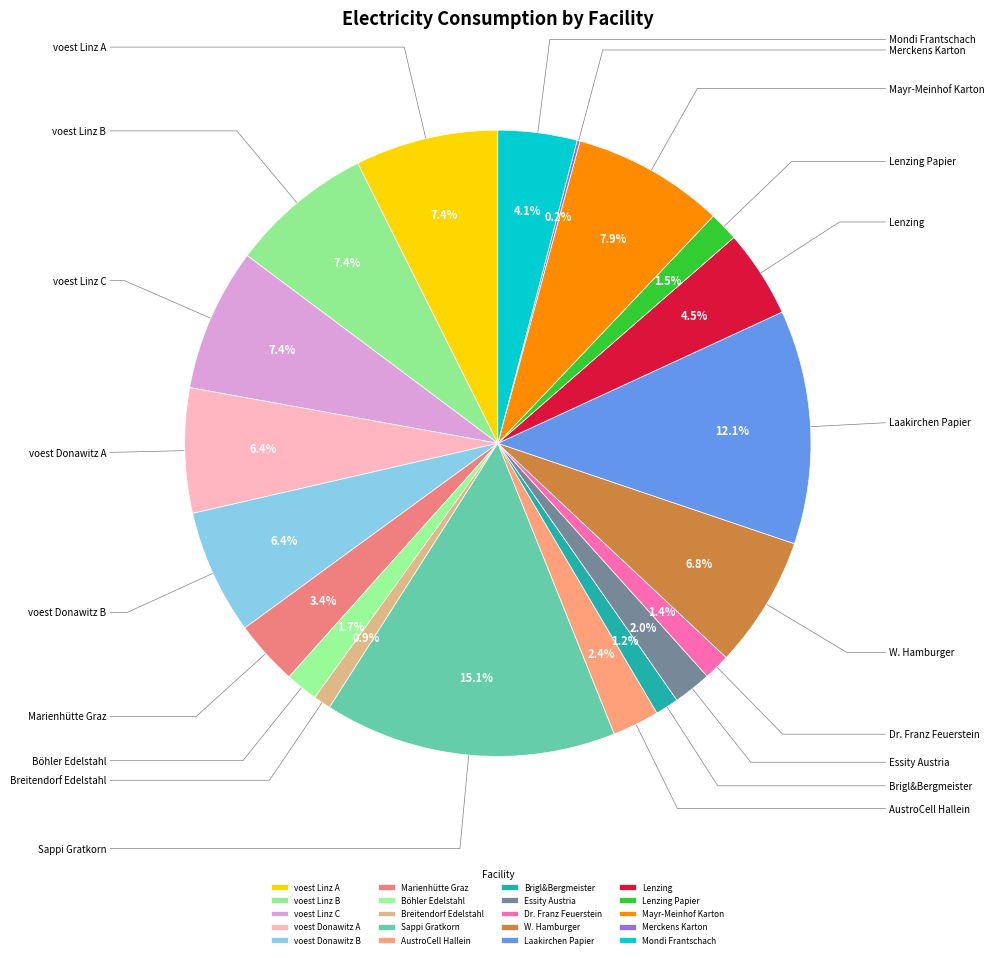

Rank the categories by value from highest to lowest.

Sappi Gratkorn, Laakirchen Papier, Mayr-Meinhof Karton, voest Linz A, voest Linz B, voest Linz C, W. Hamburger, voest Donawitz A, voest Donawitz B, Lenzing, Mondi Frantschach, Marienhütte Graz, AustroCell Hallein, Essity Austria, Böhler Edelstahl, Lenzing Papier, Dr. Franz Feuerstein, Brigl&Bergmeister, Breitendorf Edelstahl, Merckens Karton